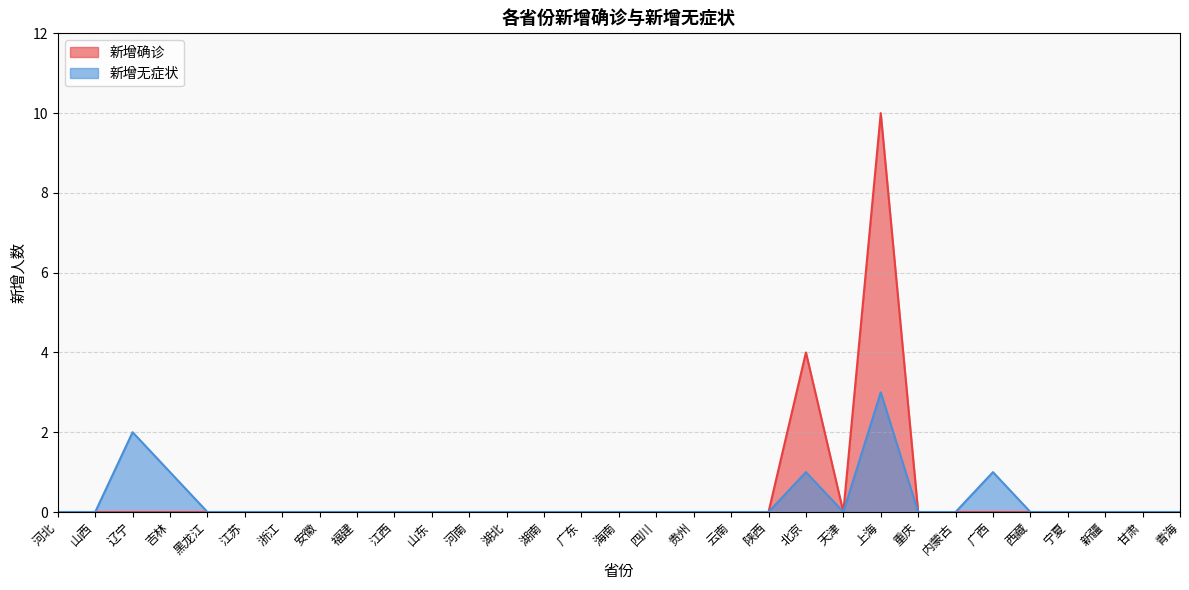

What is the label of the 26th point from the right?

江苏